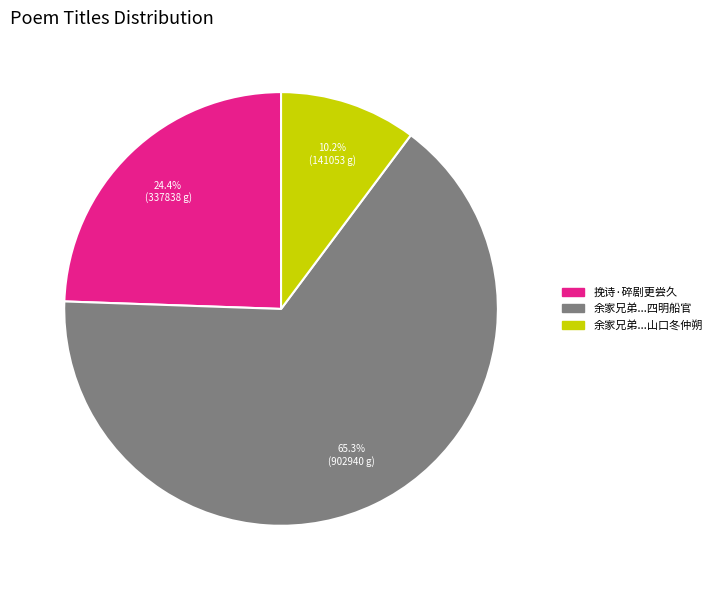

Which category accounts for the majority?

余家兄弟...四明船官